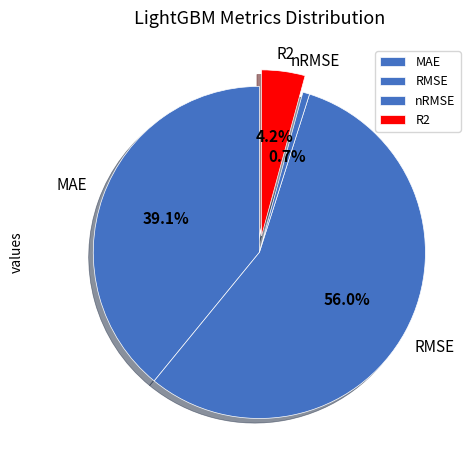

Which slice is the smallest?

nRMSE